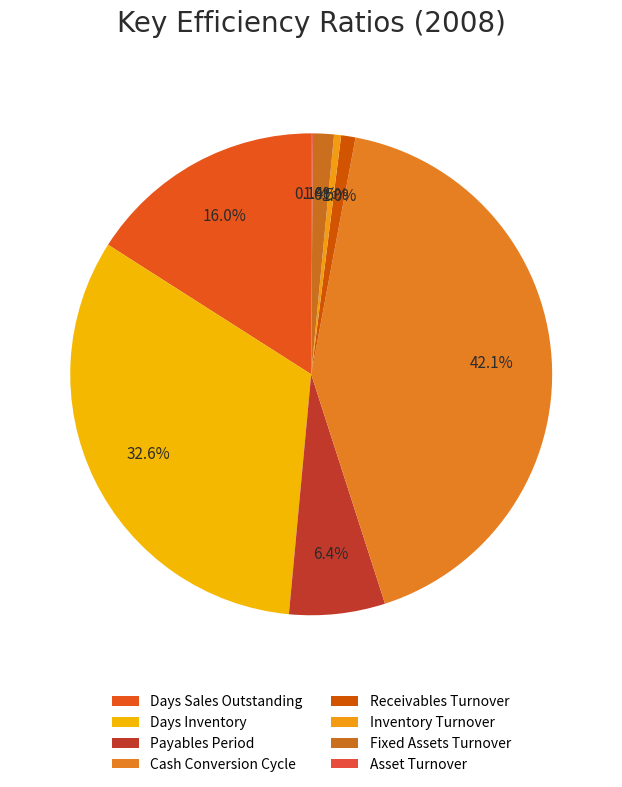

Is there any slice that represents more than half of the pie?

No